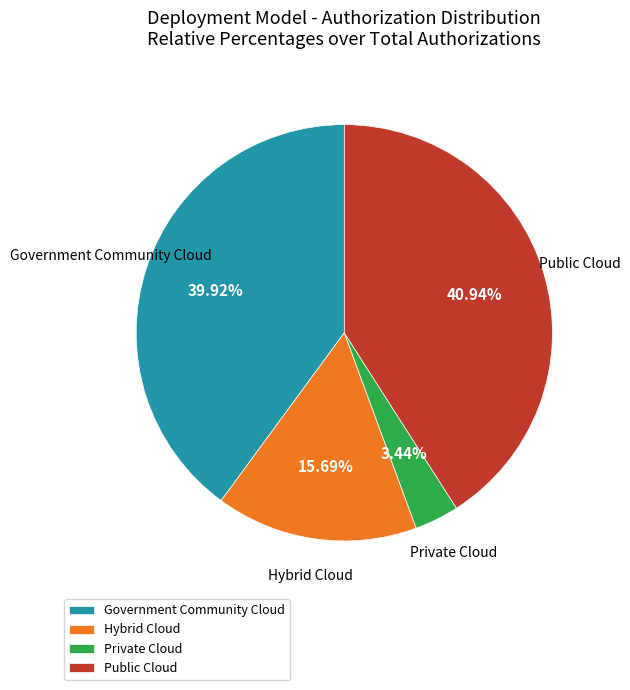

Which category has the smallest portion of the pie?

Private Cloud